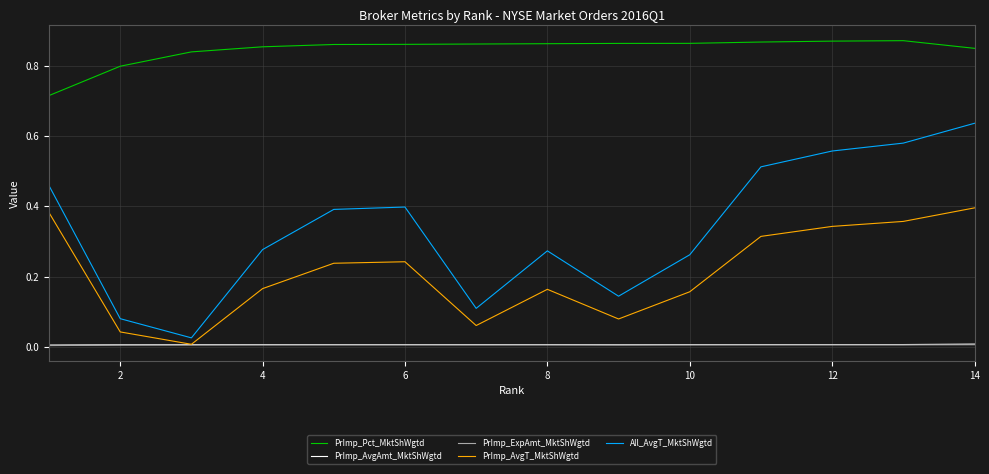

Which series has the largest range (max minus min)?

All_AvgT_MktShWgtd